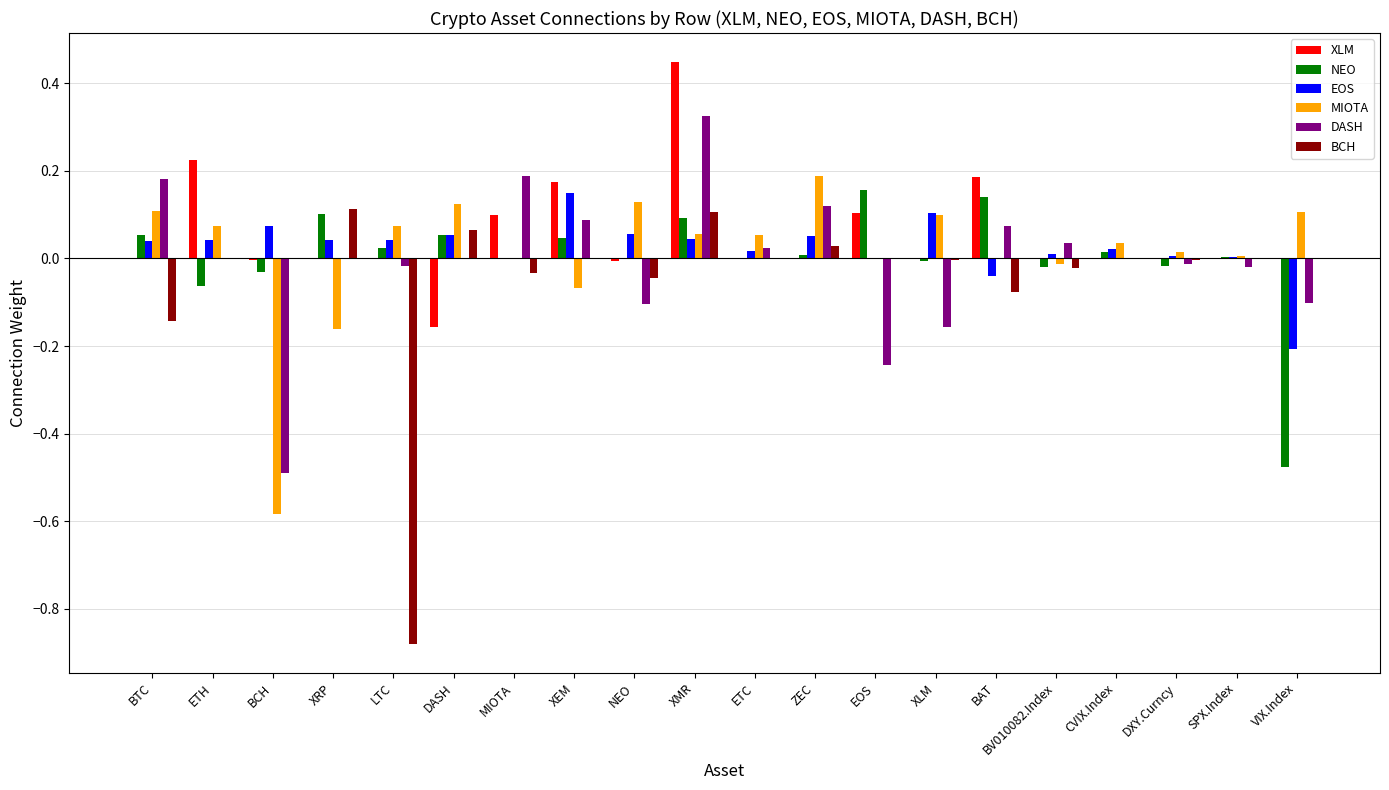

At which category is the sum across all series the highest?

XMR